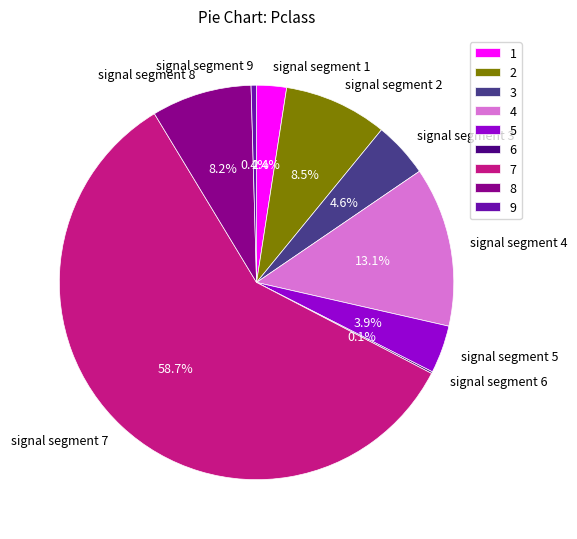

Is there a majority slice in this chart?

Yes